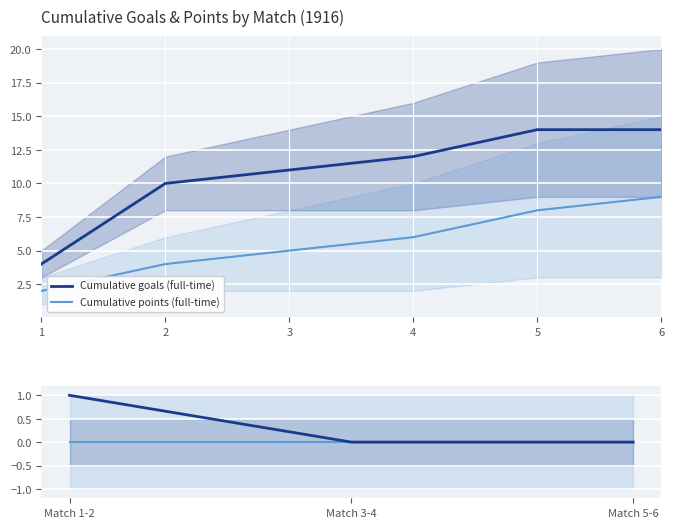

True or false: Cumulative goals (full-time) and Cumulative points (full-time) intersect in this chart.

False